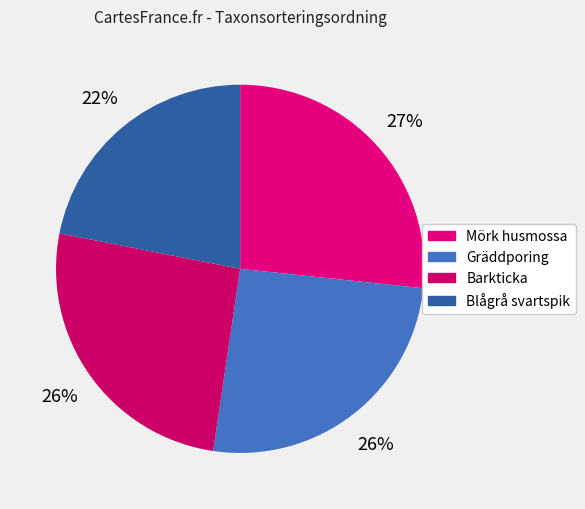

To the nearest percent, what percentage of the pie is Blågrå svartspik?

22%